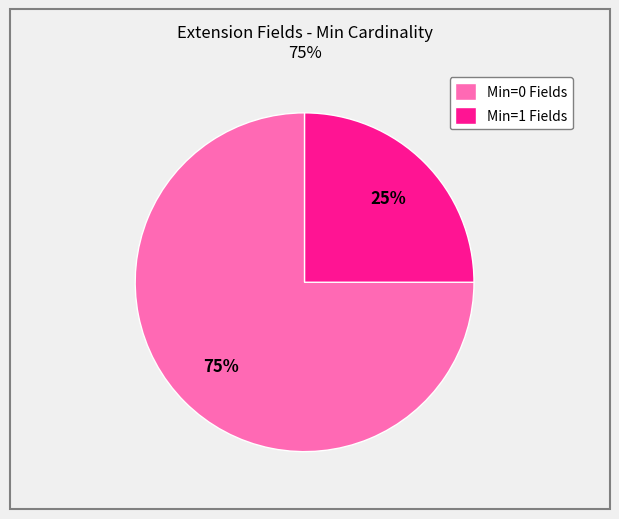

Is it true that Min=1 Fields is 19% of the pie?

False